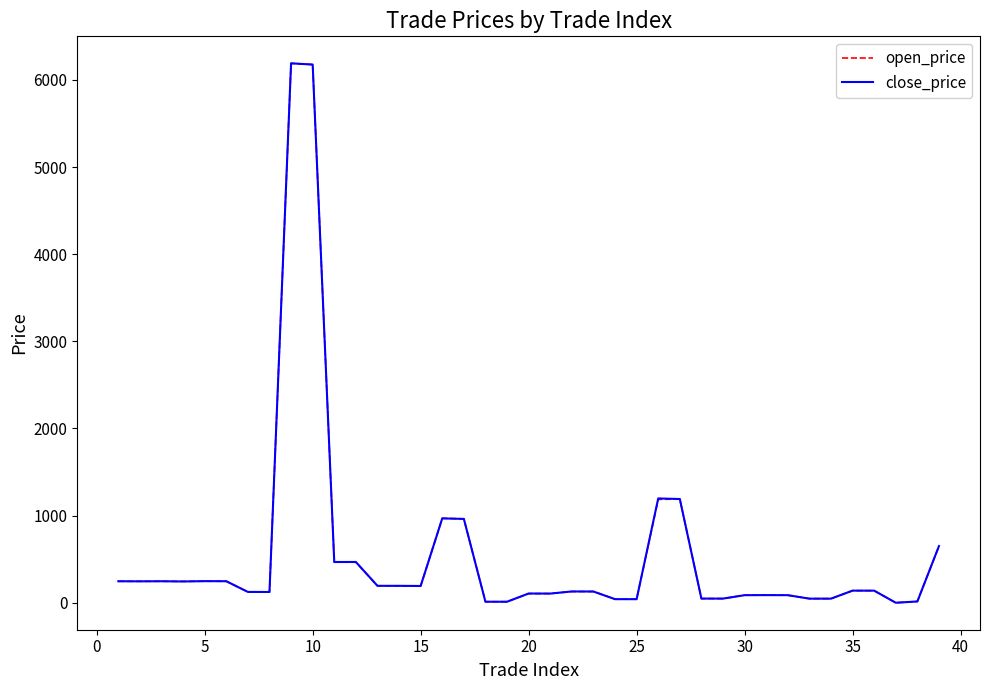

What is the highest value of the close_price series?

6190.0